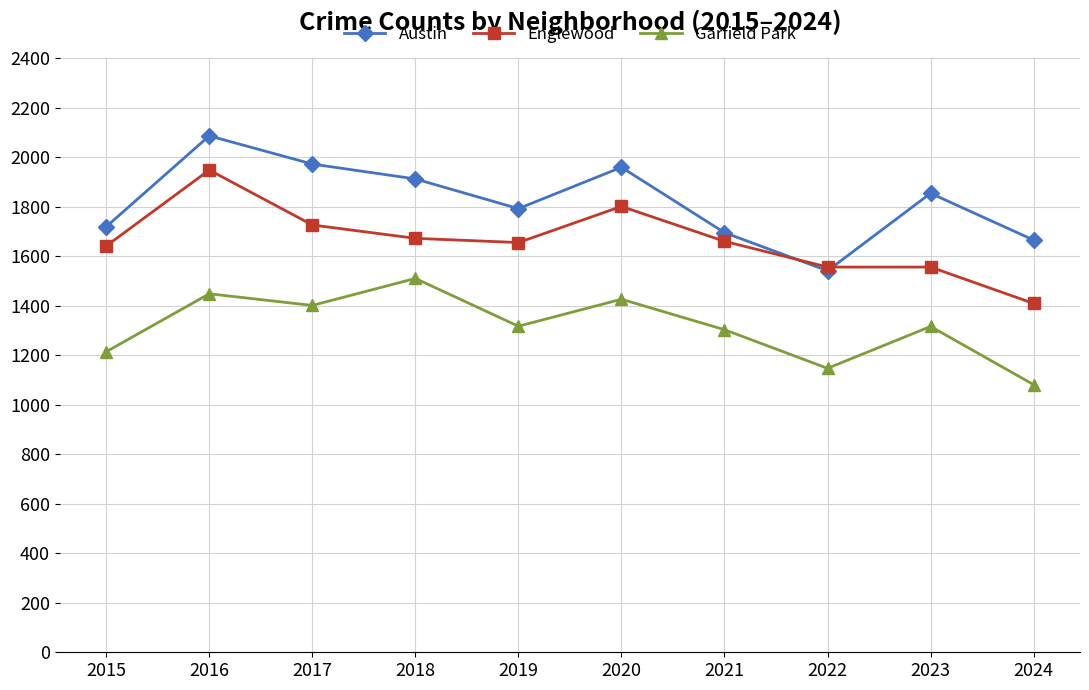

At which category is the sum across all series the highest?

2016